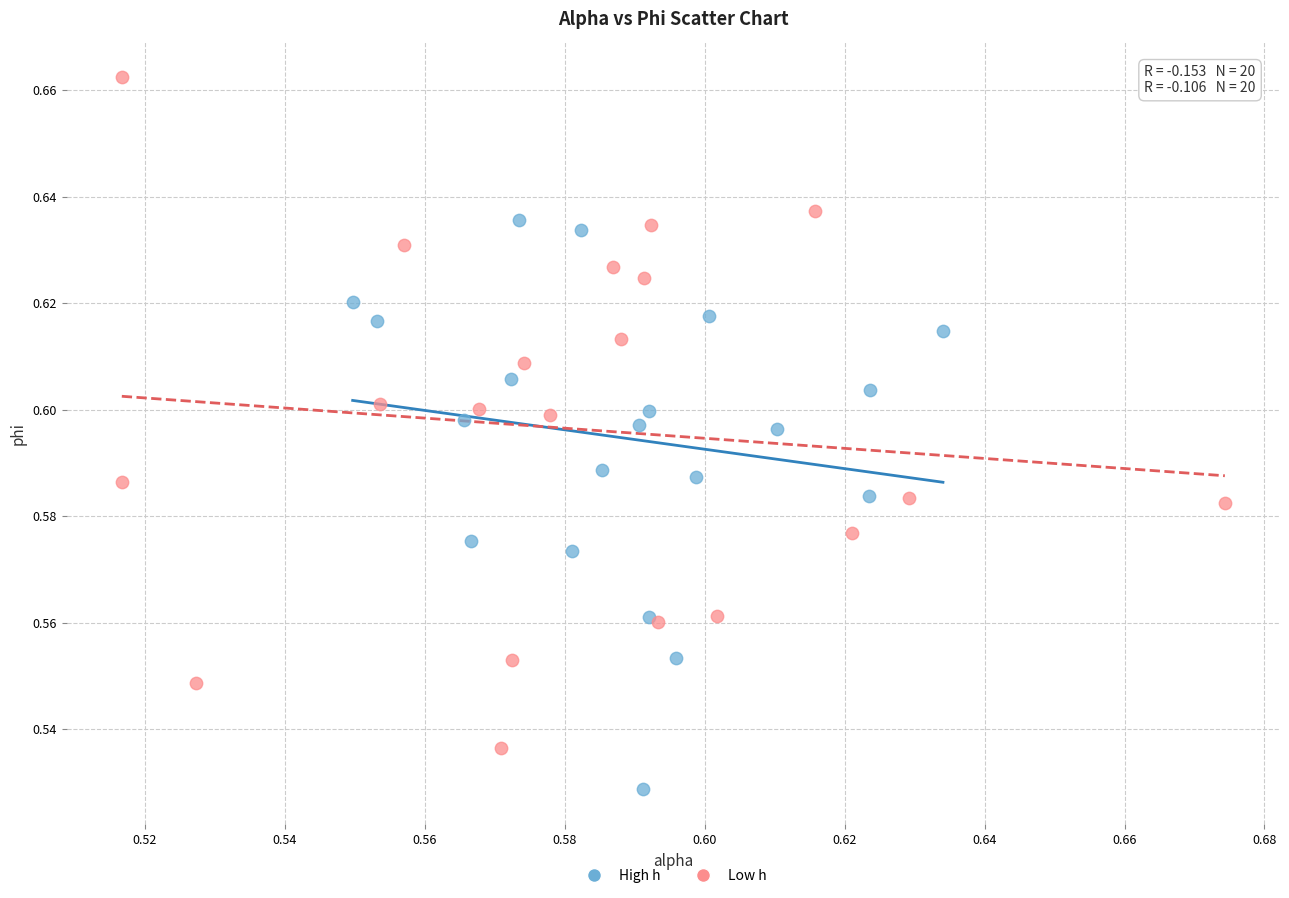

Which series contains the highest Y value?

Low h